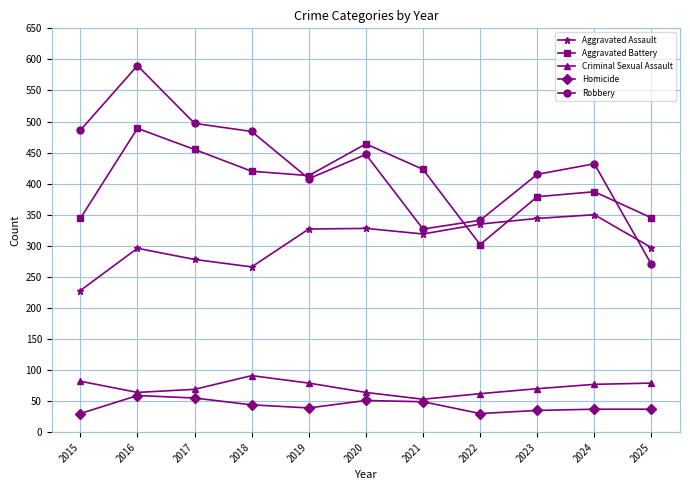

Does the chart have visible grid lines?

Yes